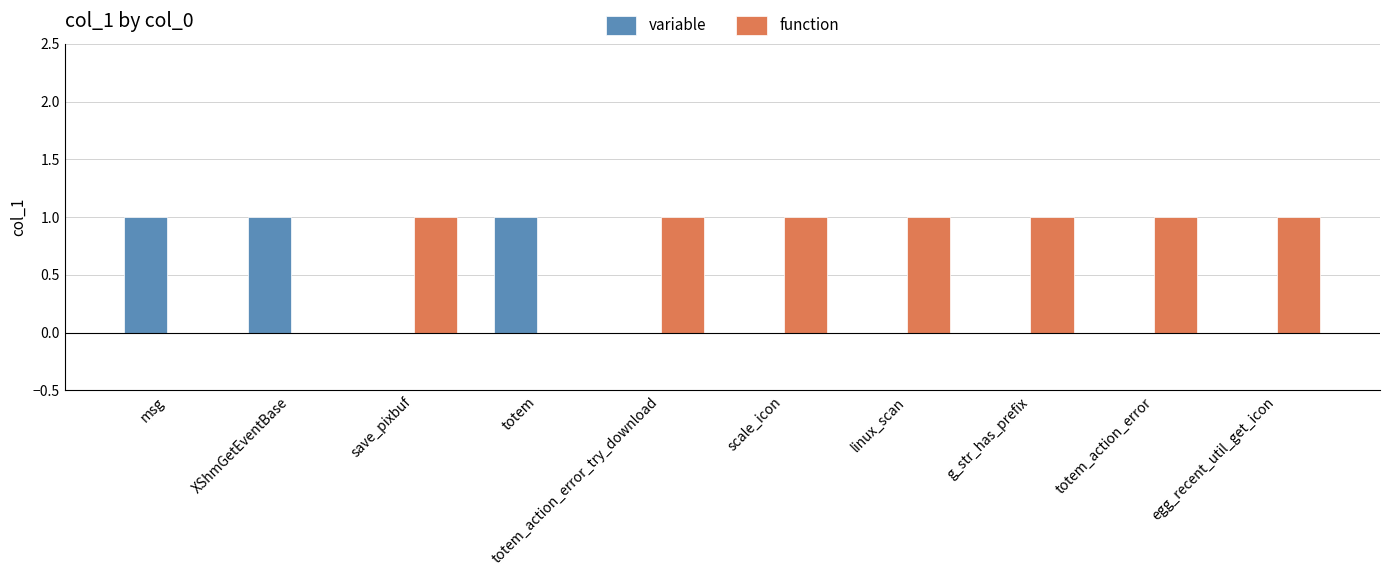

What are all the series names shown in the legend?

variable, function